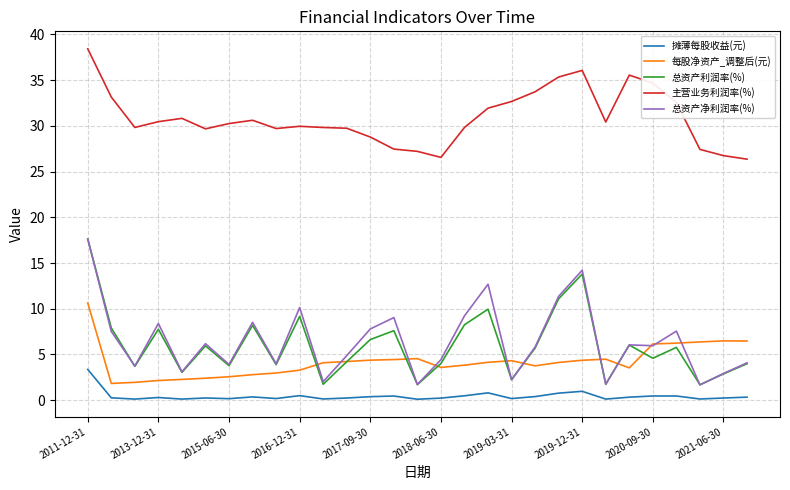

What is the maximum value for 主营业务利润率(%)?

38.4